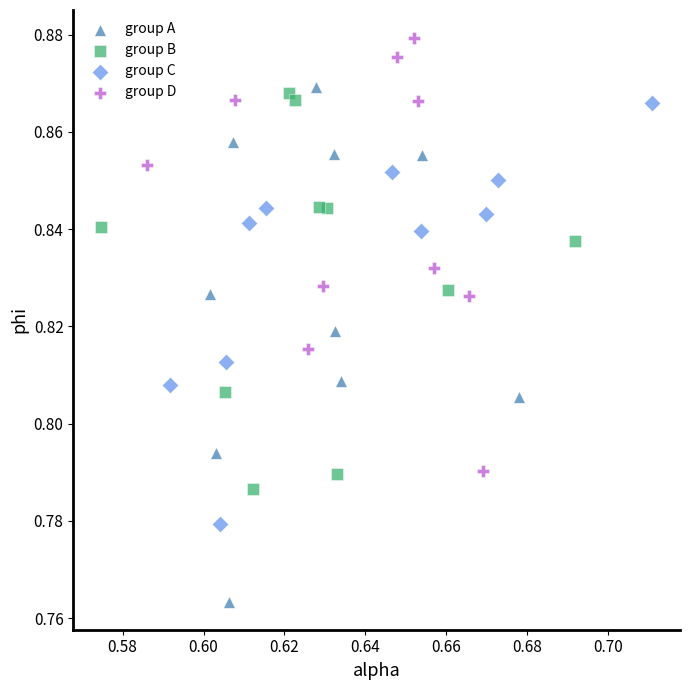

Which series reaches the minimum Y coordinate?

group A